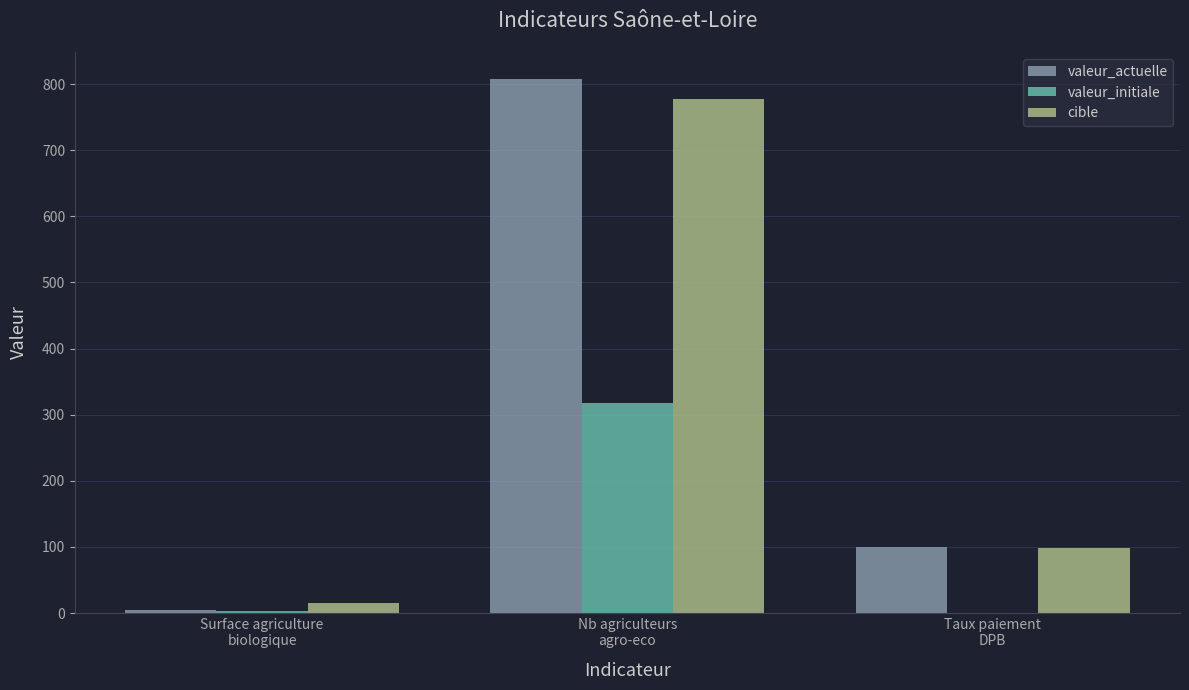

What is the maximum value for valeur_actuelle?

808.0